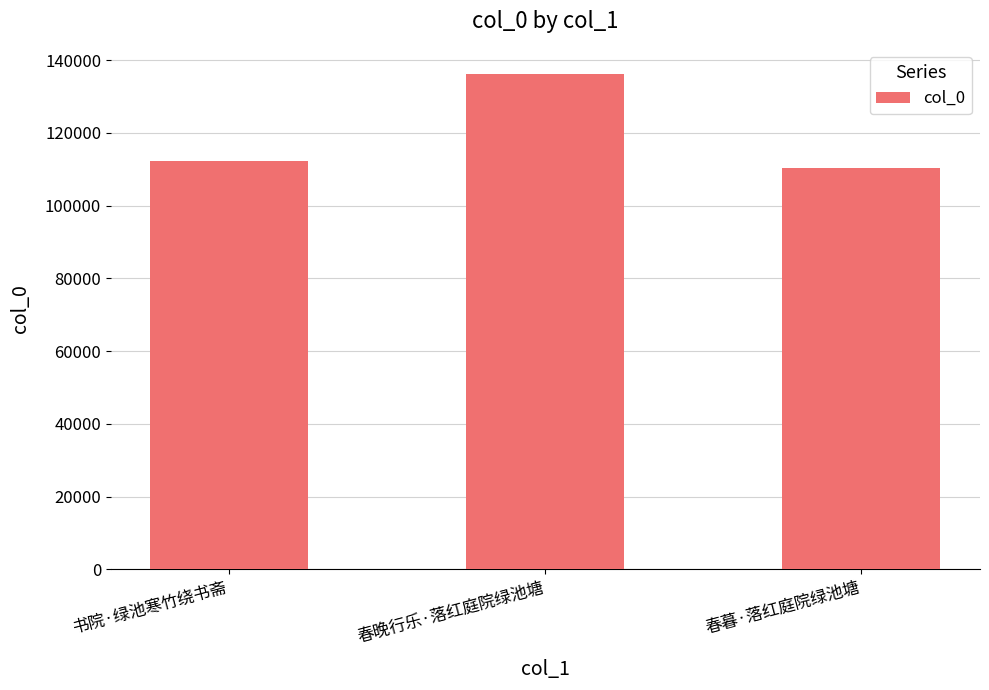

The value at 书院·绿池寒竹绕书斋 is 112410. True or false?

True